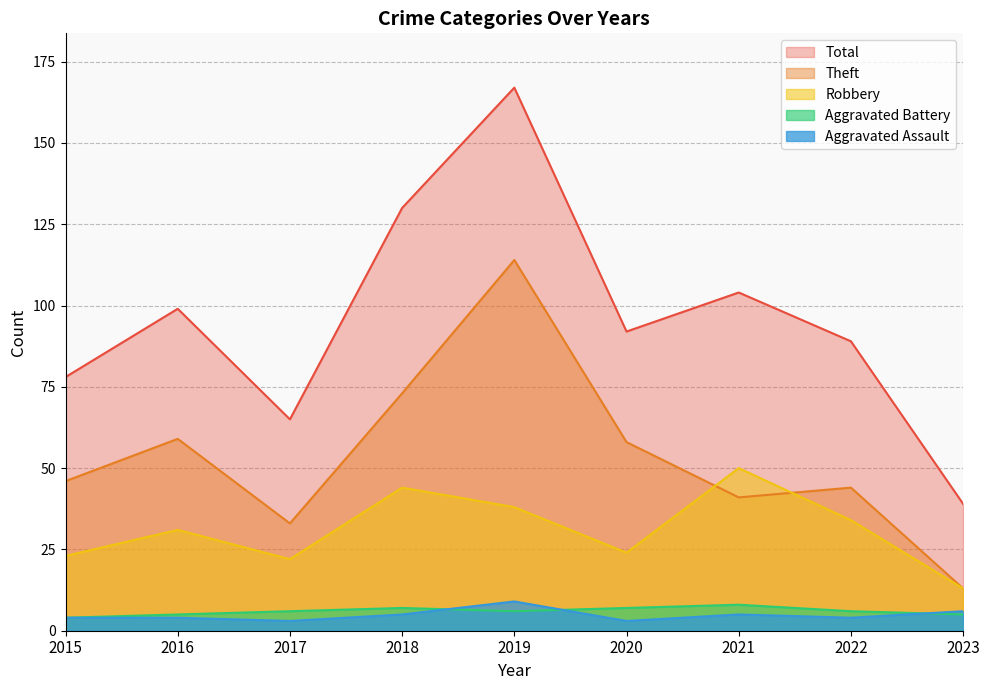

How many data points in Robbery are less than 31?

4